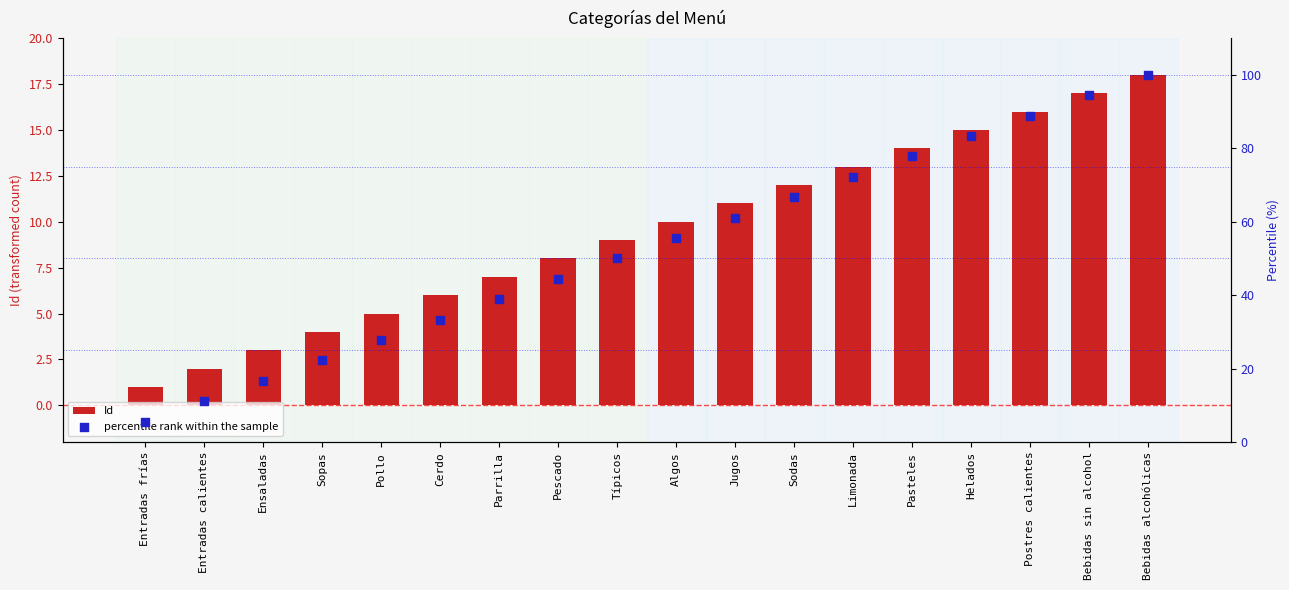

Which series reaches the minimum Y coordinate?

Id